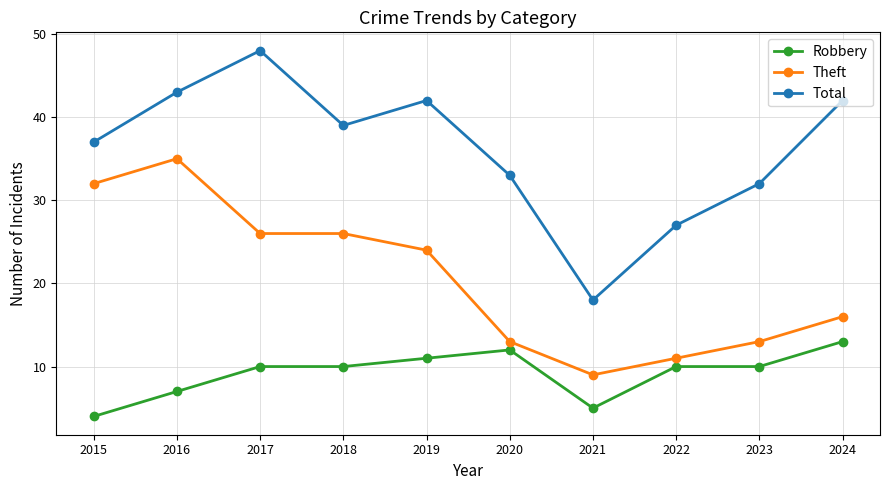

What is the difference between the Robbery values at 2021 and 2024?

8